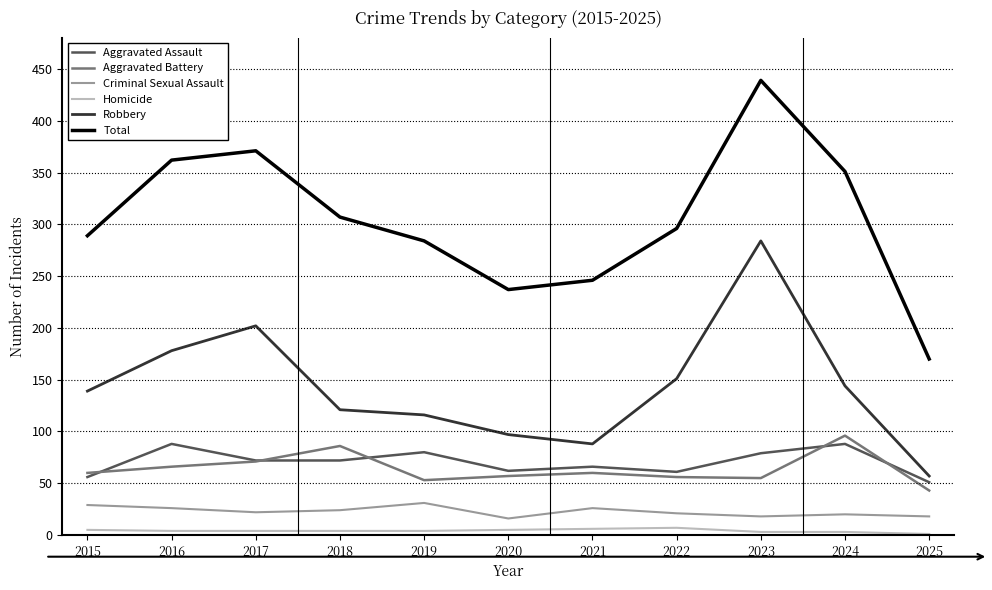

How many distinct data groups are displayed?

6